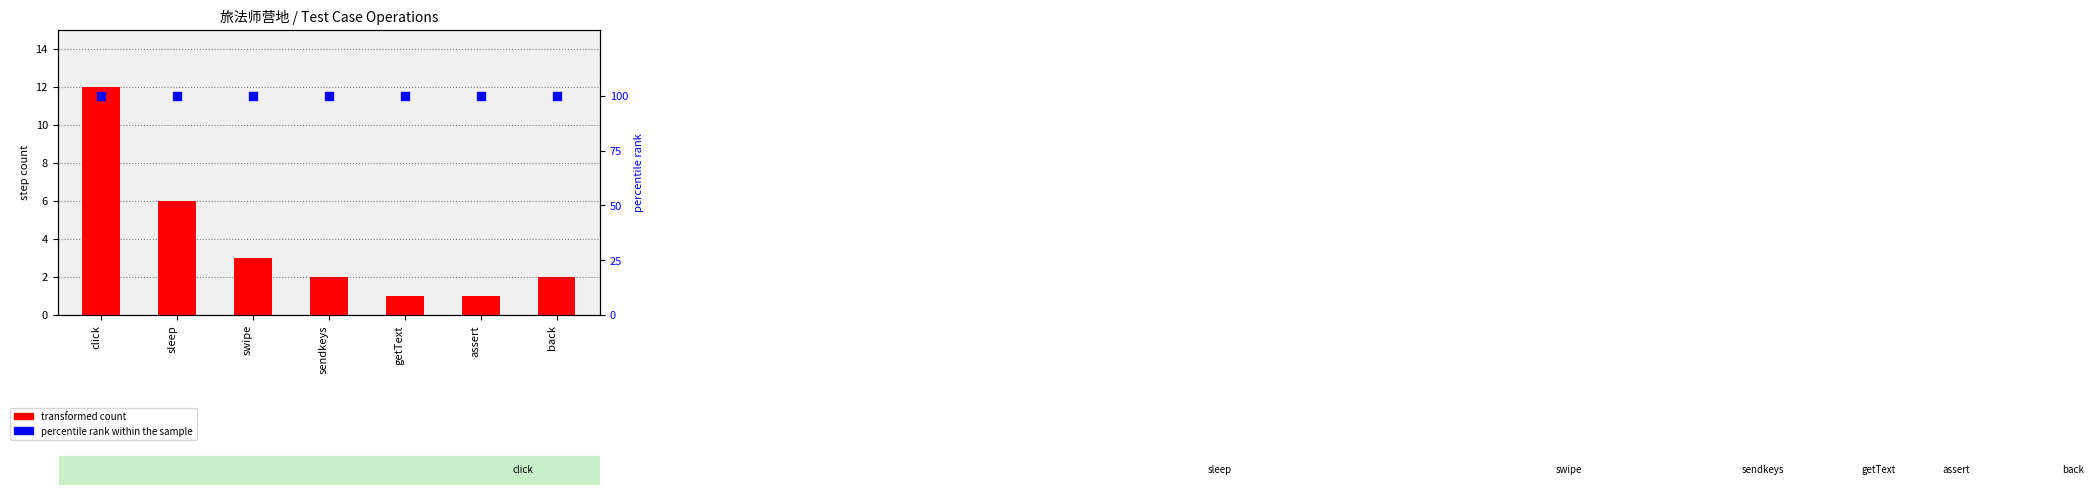

What is the total value across all series at back?

102